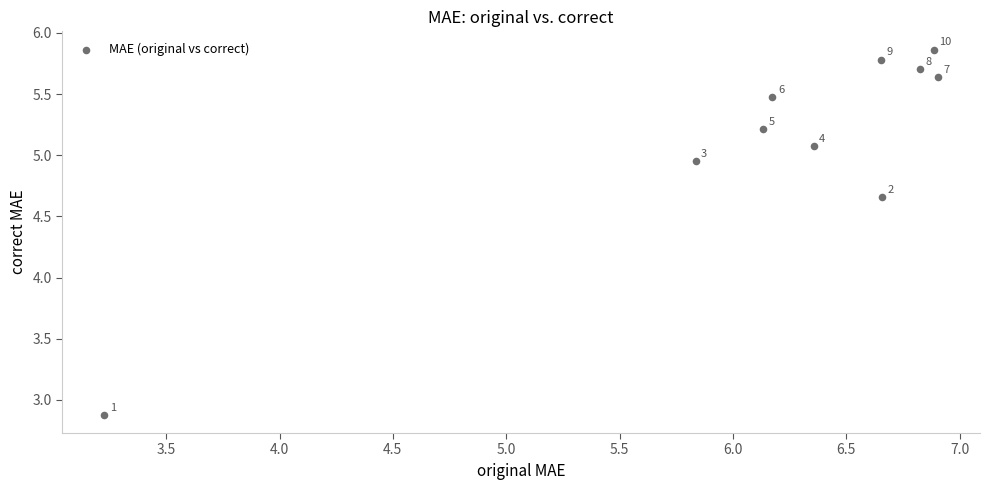

What is the range of X values (max minus min)?

3.7